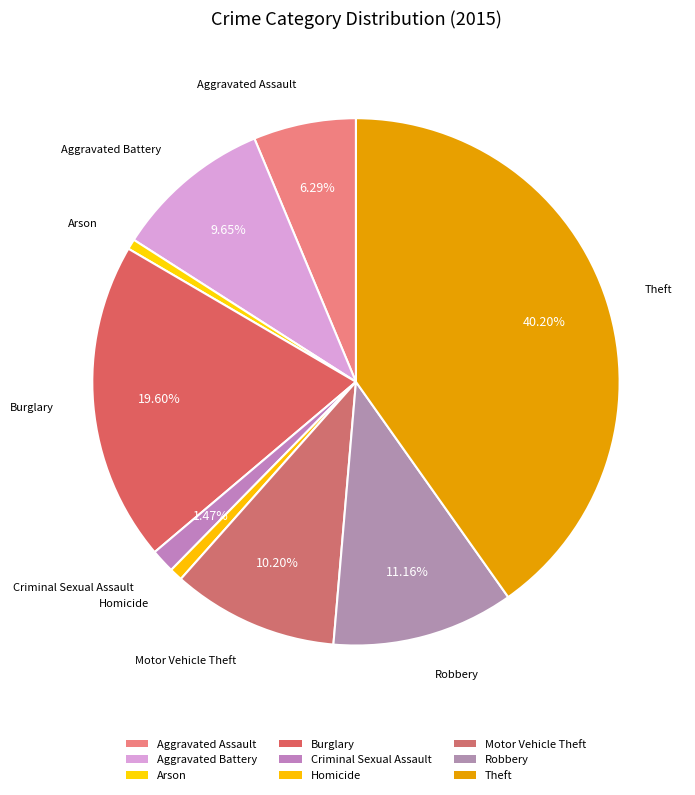

How many slices are in this pie chart?

9